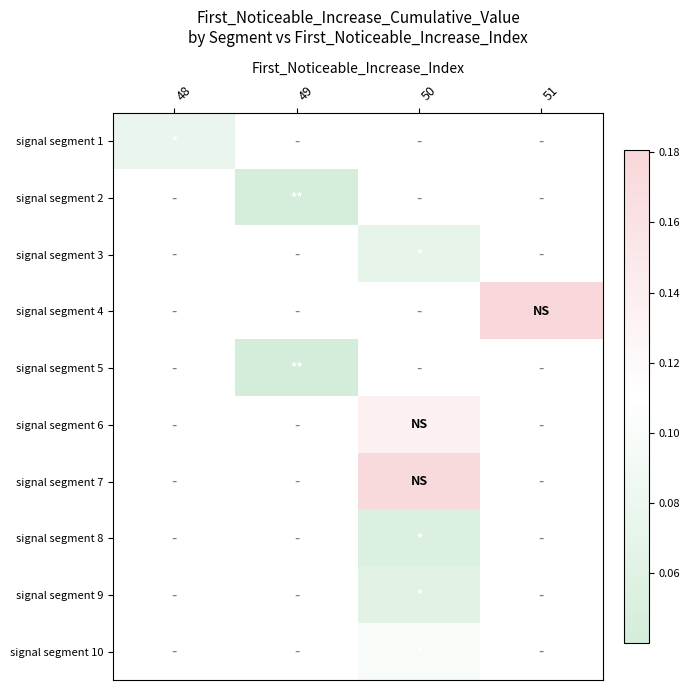

How many series are shown in this chart?

10